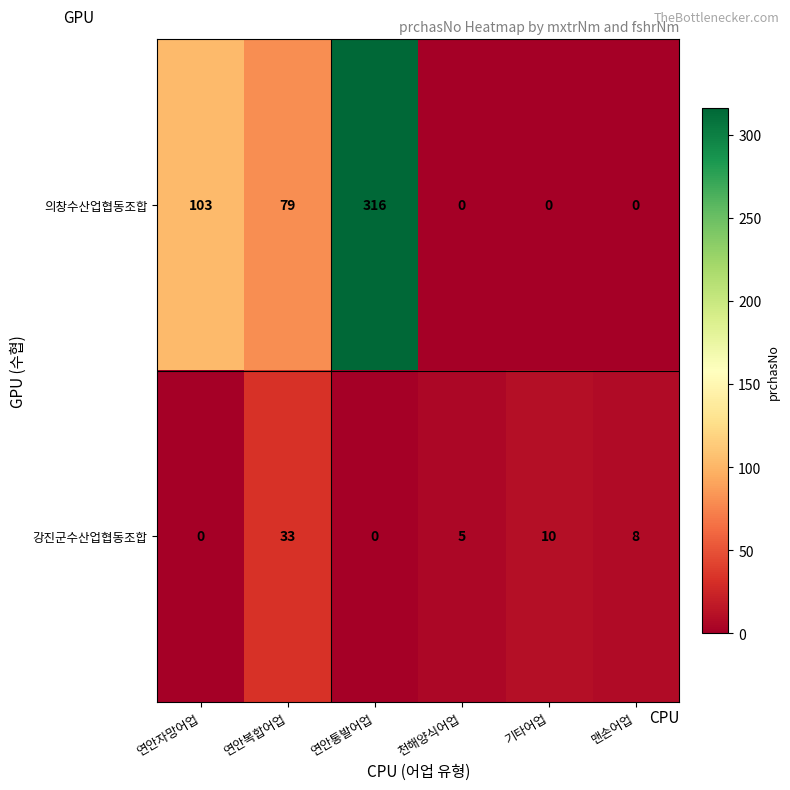

Where is 의창수산업협동조합 nearest to the value 158?

연안자망어업